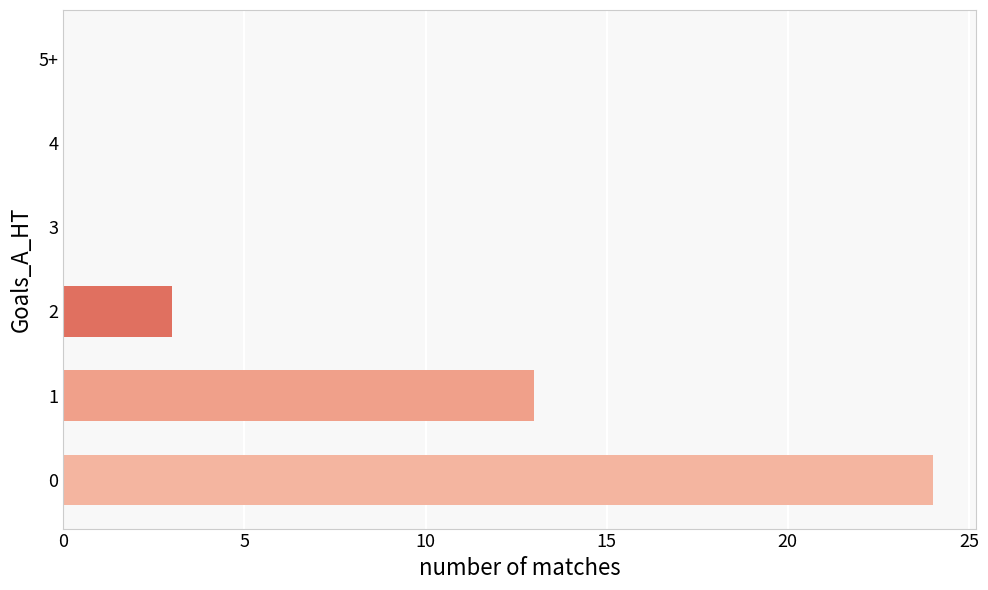

Are the bars horizontal?

Yes